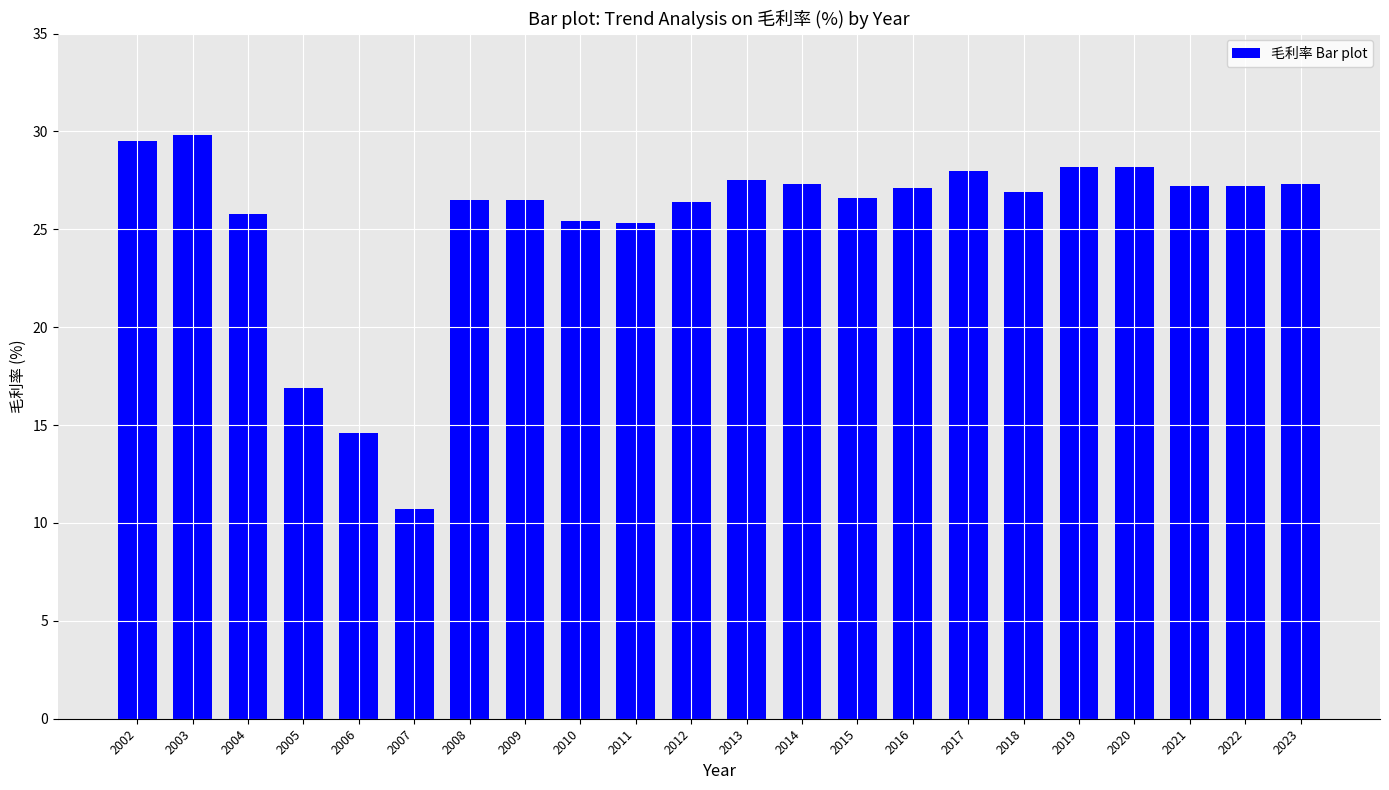

What is the sum of all values?

558.9